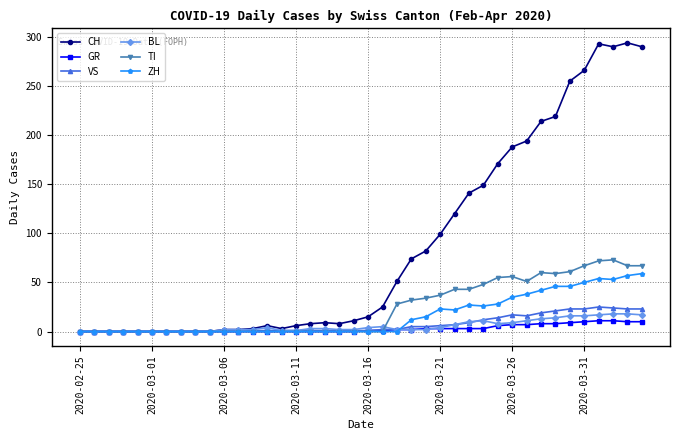

What is the maximum value shown in the chart?

294